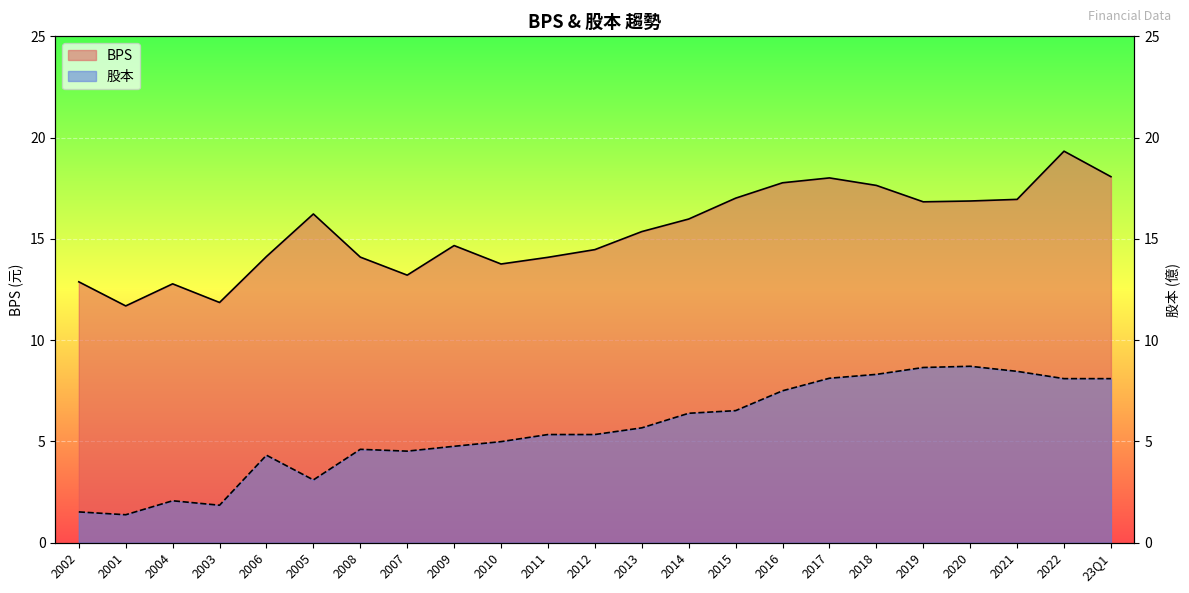

Reading left to right, transcribe all the data shown in this chart.

BPS: 2002=12.9	2001=11.7	2004=12.8	2003=11.9	2006=14.1	2005=16.2	2008=14.1	2007=13.2	2009=14.7	2010=13.8	2011=14.1	2012=14.5	2013=15.4	2014=16.0	2015=17.0	2016=17.8	2017=18.0	2018=17.6	2019=16.8	2020=16.9	2021=16.9	2022=19.3	23Q1=18.1
股本: 2002=1.5	2001=1.4	2004=2.1	2003=1.9	2006=4.3	2005=3.1	2008=4.6	2007=4.5	2009=4.8	2010=5.0	2011=5.3	2012=5.3	2013=5.7	2014=6.4	2015=6.5	2016=7.5	2017=8.1	2018=8.3	2019=8.7	2020=8.7	2021=8.5	2022=8.1	23Q1=8.1